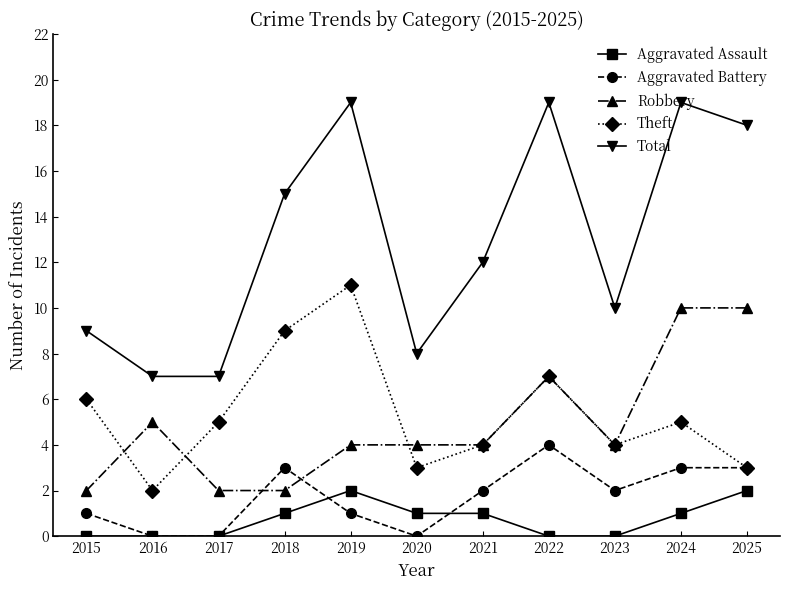

True or false: Theft has more than 1 interior local peaks.

True